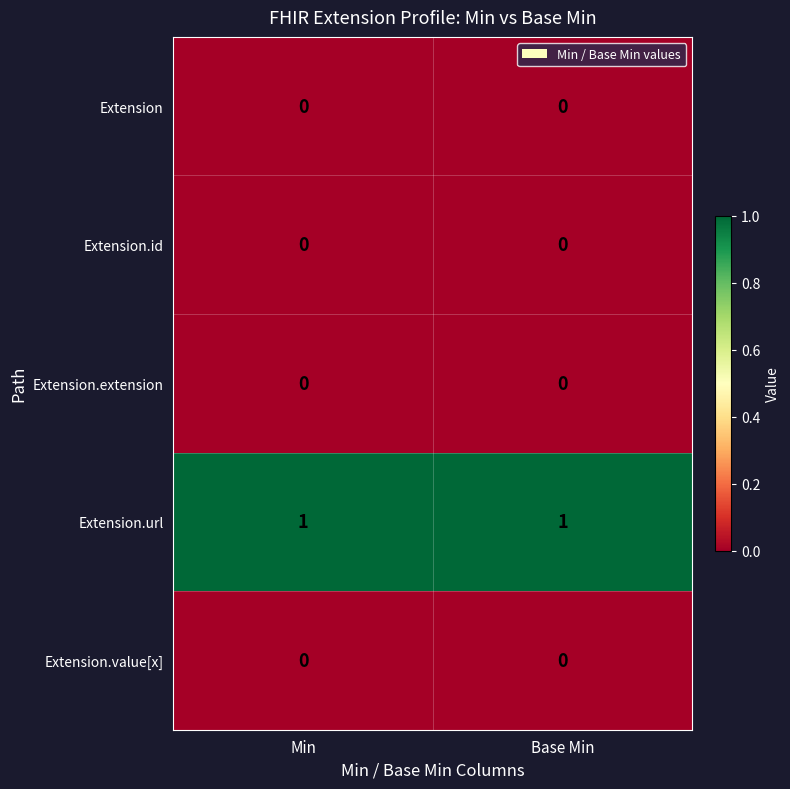

True or false: Extension has a value of 0 at Min.

True